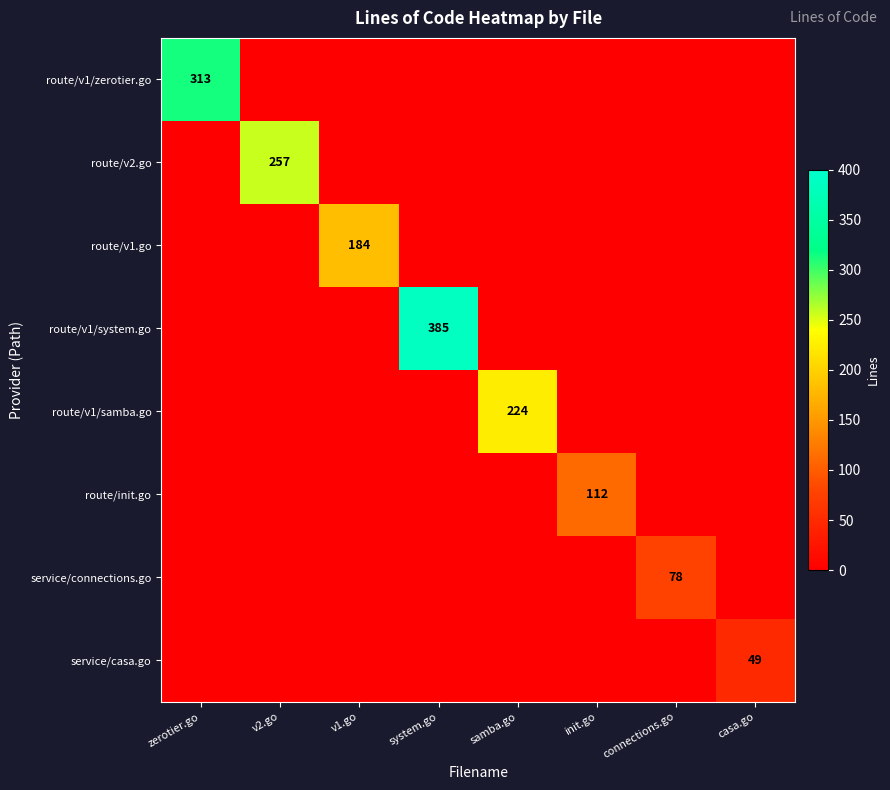

The value of route/init.go at init.go is 177. True or false?

False